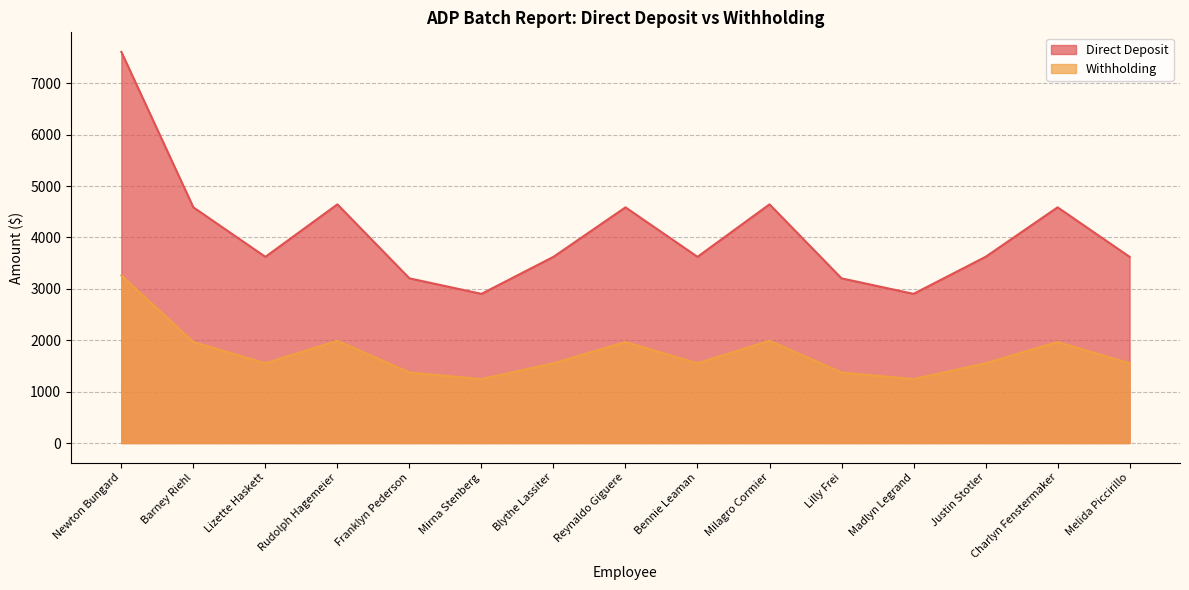

How many data points in Direct Deposit are less than 3622?

4